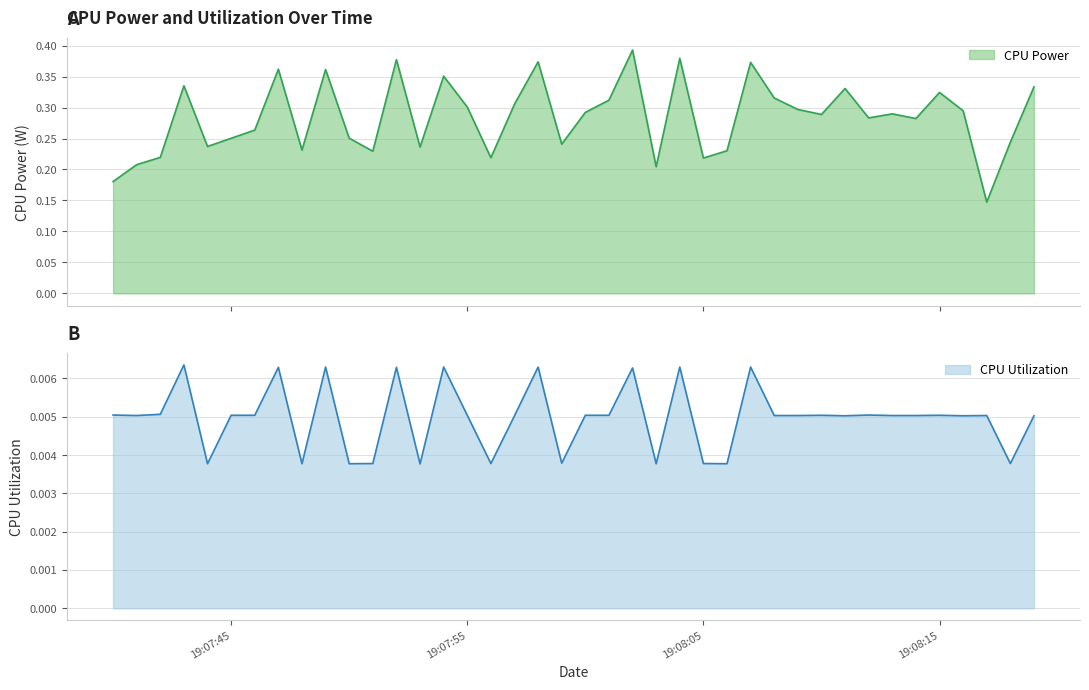

How many distinct data groups are displayed?

2